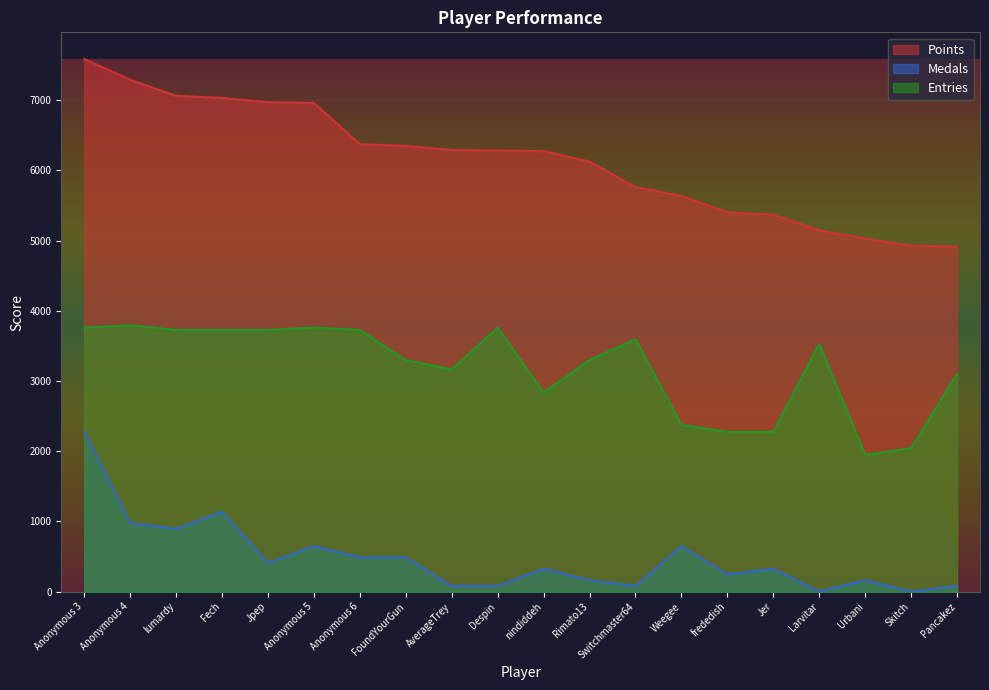

What is the total value across all series at lumardy?

11682.1